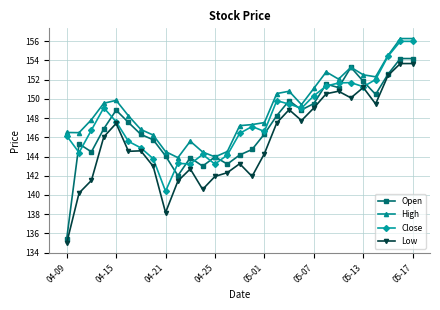

Which series has the largest total across all categories?

High